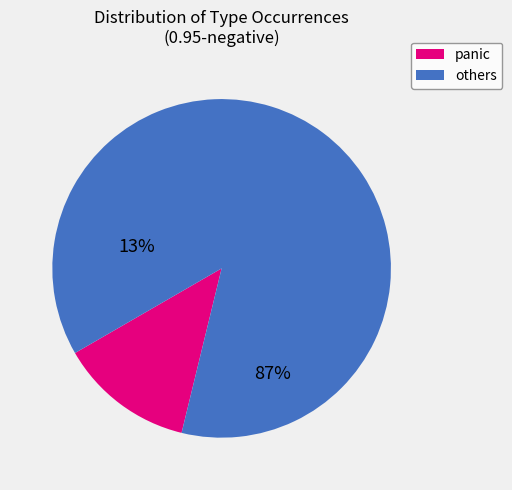

Between panic and others, which is larger?

others